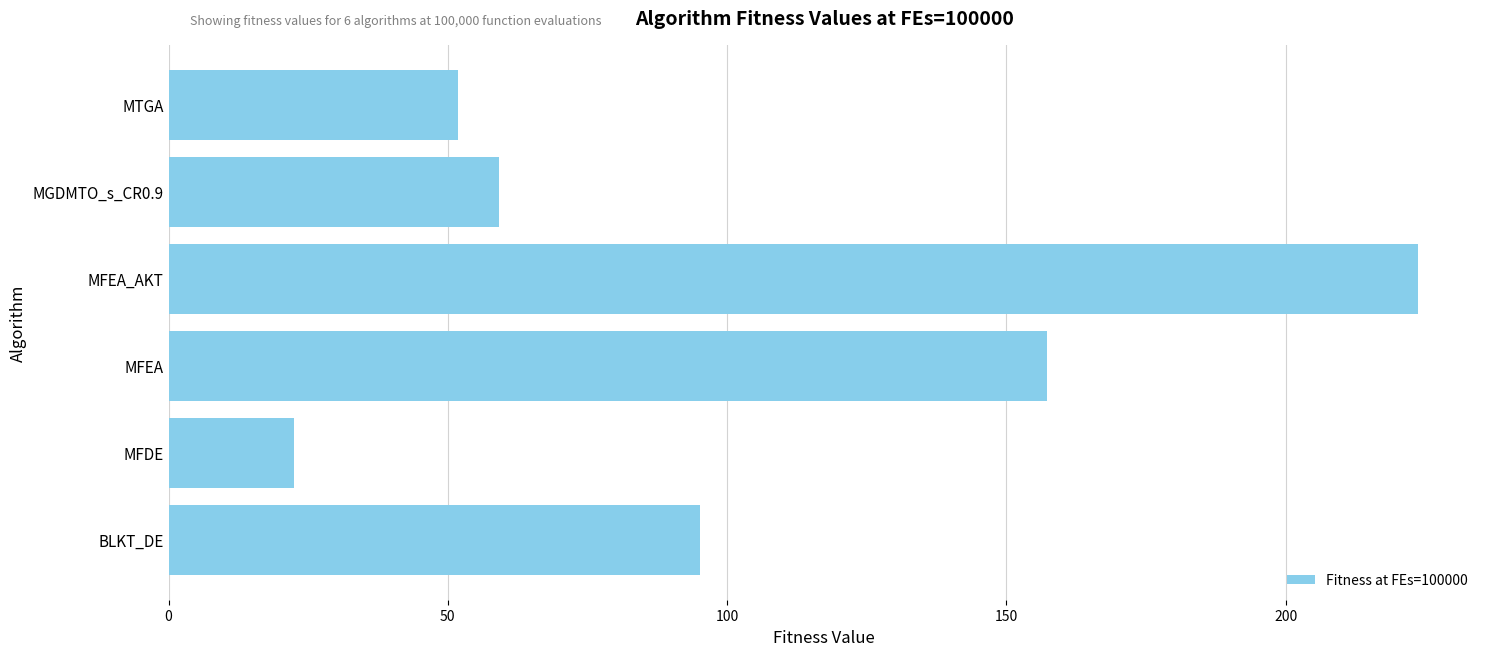

Which category has the highest value across all series?

MFEA_AKT